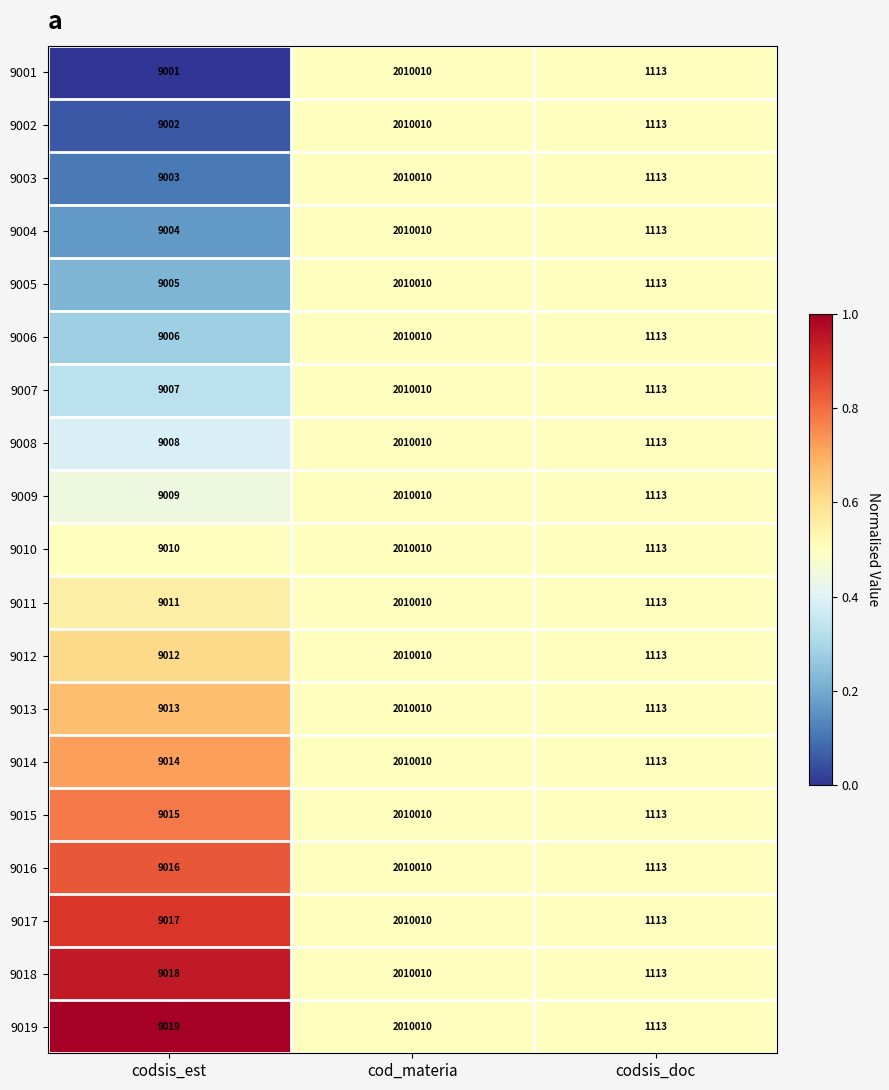

What is the spread (max minus min) of values at codsis_est?

18